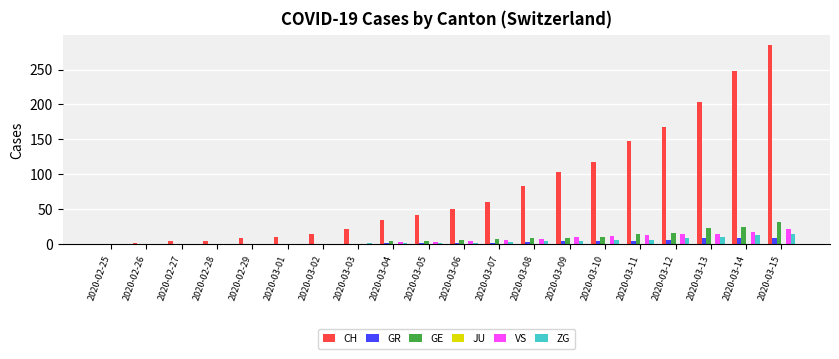

At which category is the sum across all series the highest?

2020-03-15